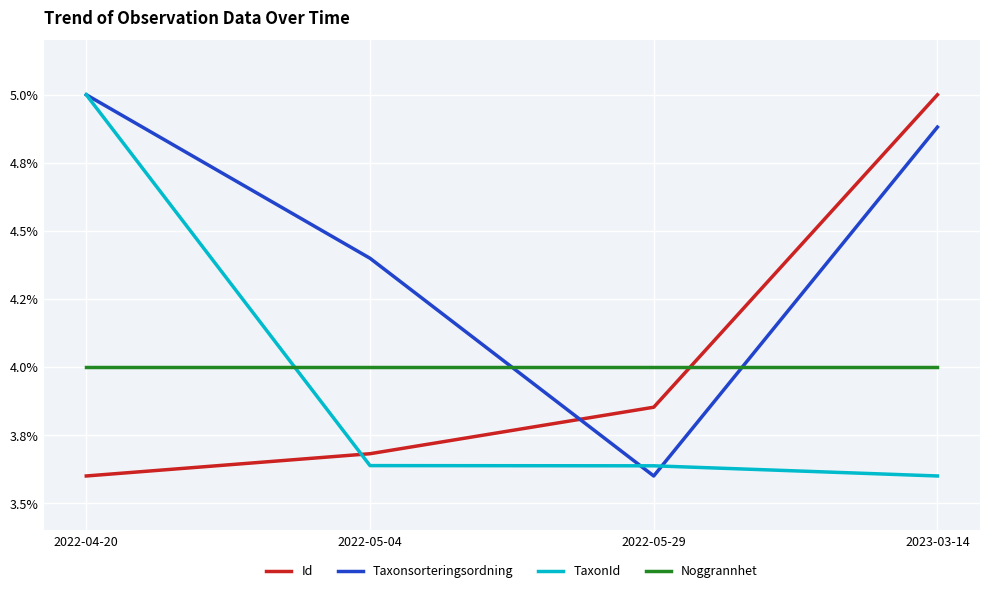

What are all the series names shown in the legend?

Id, Taxonsorteringsordning, TaxonId, Noggrannhet